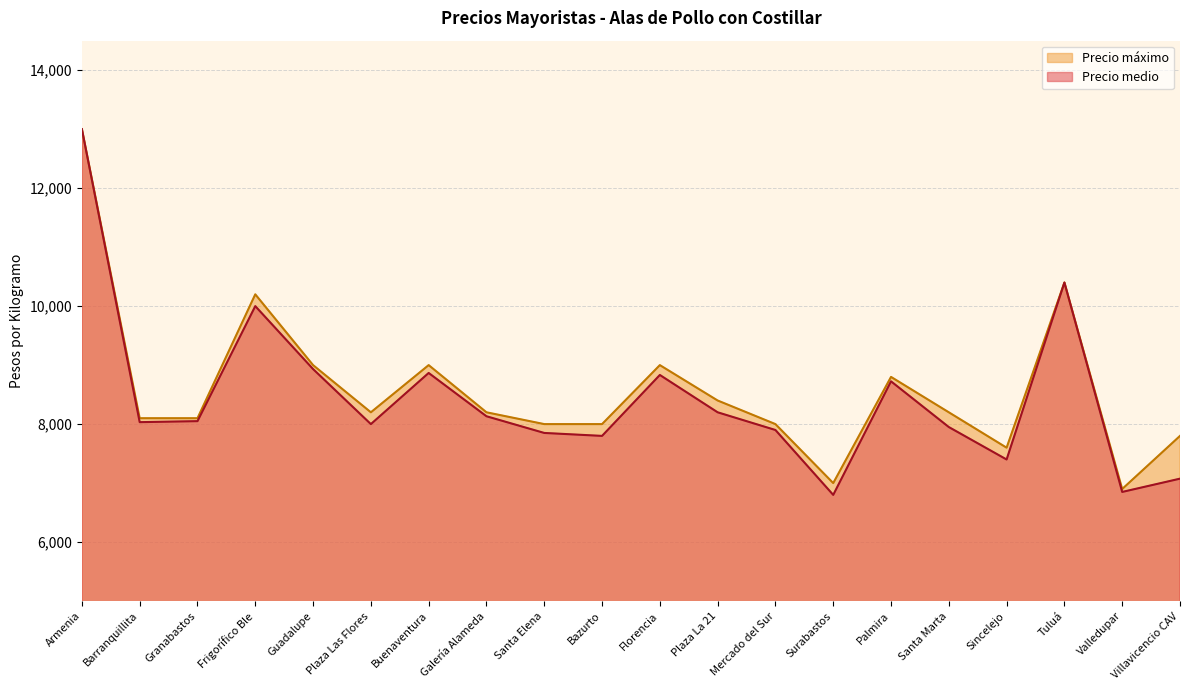

In Precio medio, how many points are lower than both neighbors (excluding endpoints)?

6